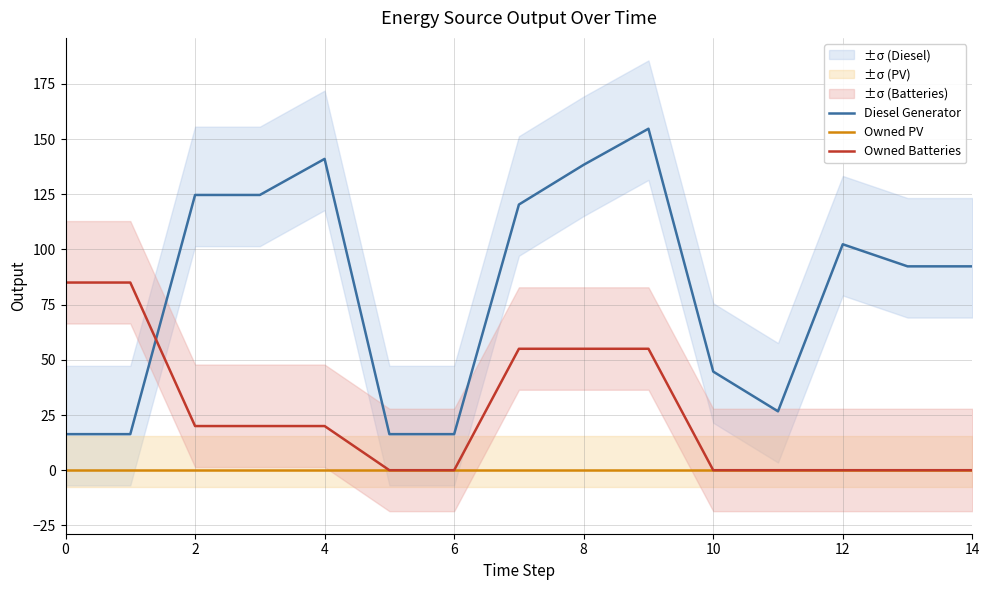

Which series has the largest total across all categories?

Diesel Generator